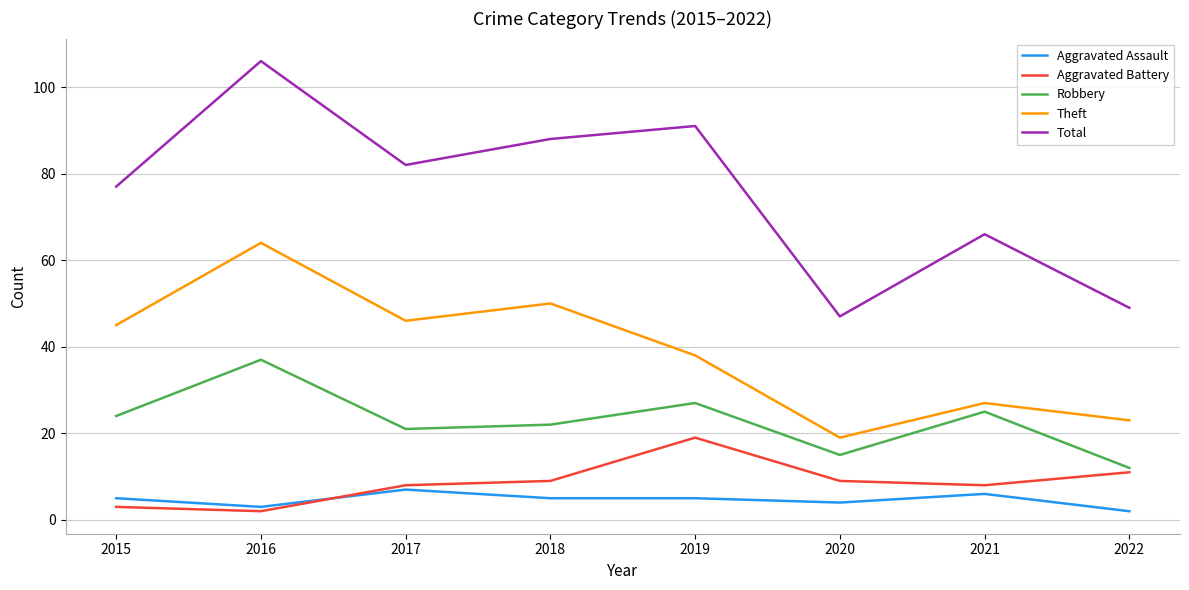

What is the minimum value shown in the chart?

2